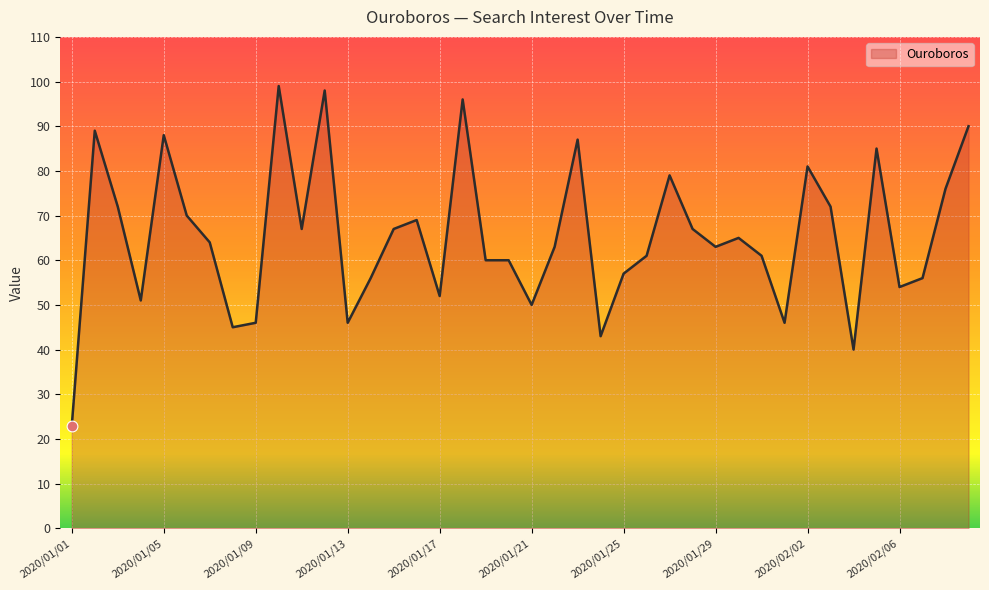

What is the greatest value displayed?

99